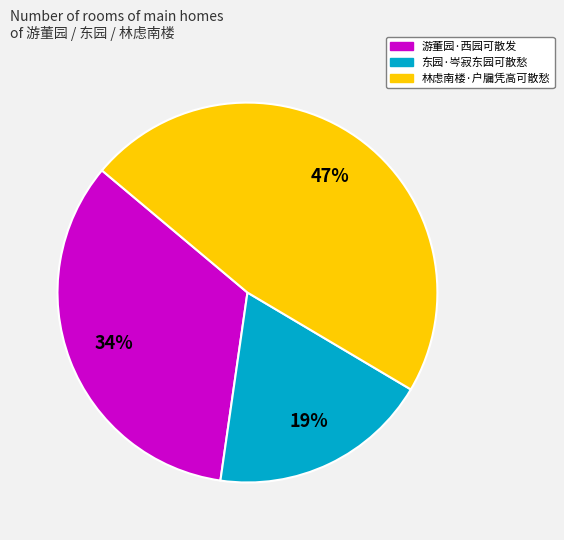

Which category has the smallest portion of the pie?

东园·岑寂东园可散愁